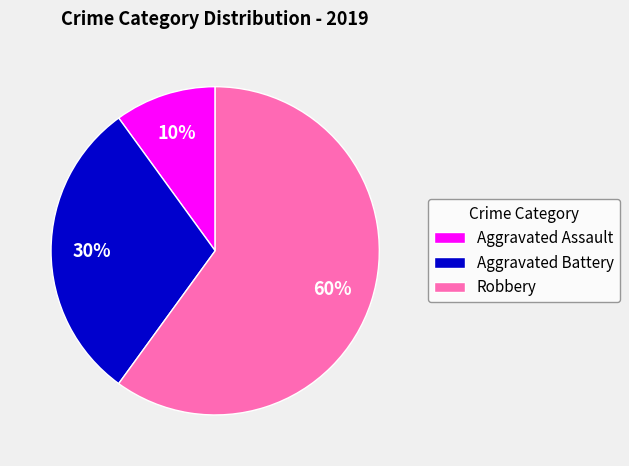

Which has a higher value, Aggravated Assault or Robbery?

Robbery